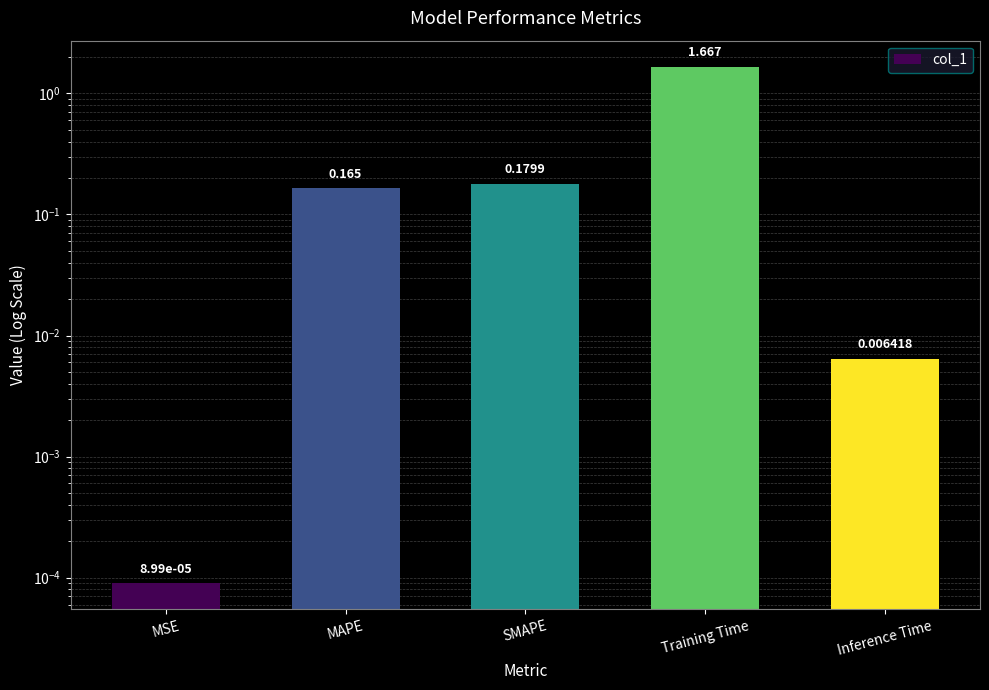

What is the label of the 5th bar from the left?

Inference Time